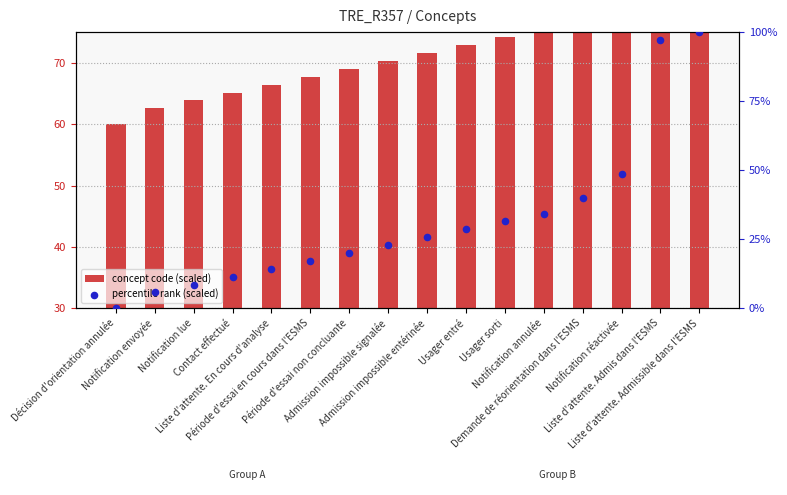

At which category is the sum across all series the highest?

Liste d'attente. Admissible dans l'ESMS